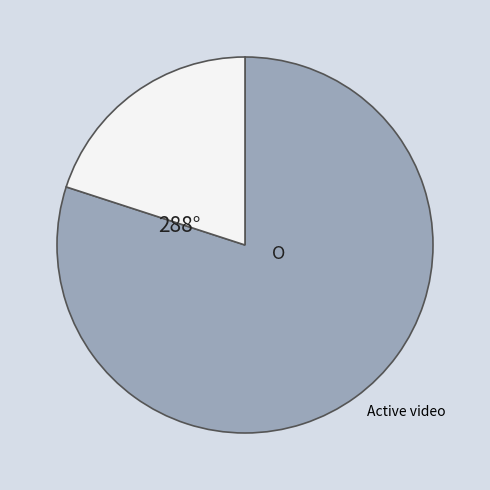

Does any single category account for the majority?

Yes